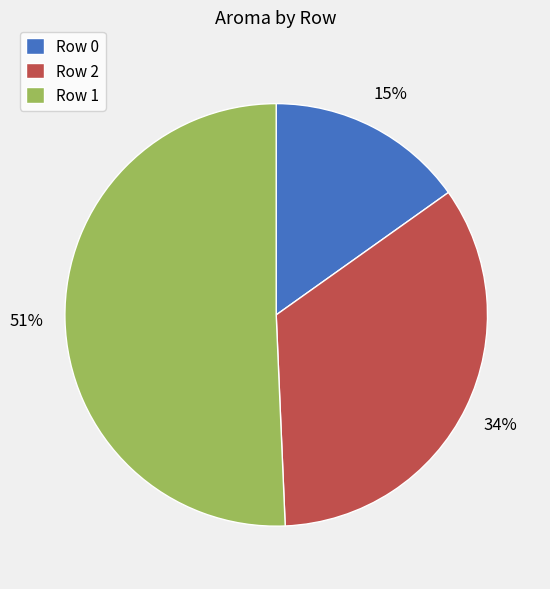

How many slices are in this pie chart?

3